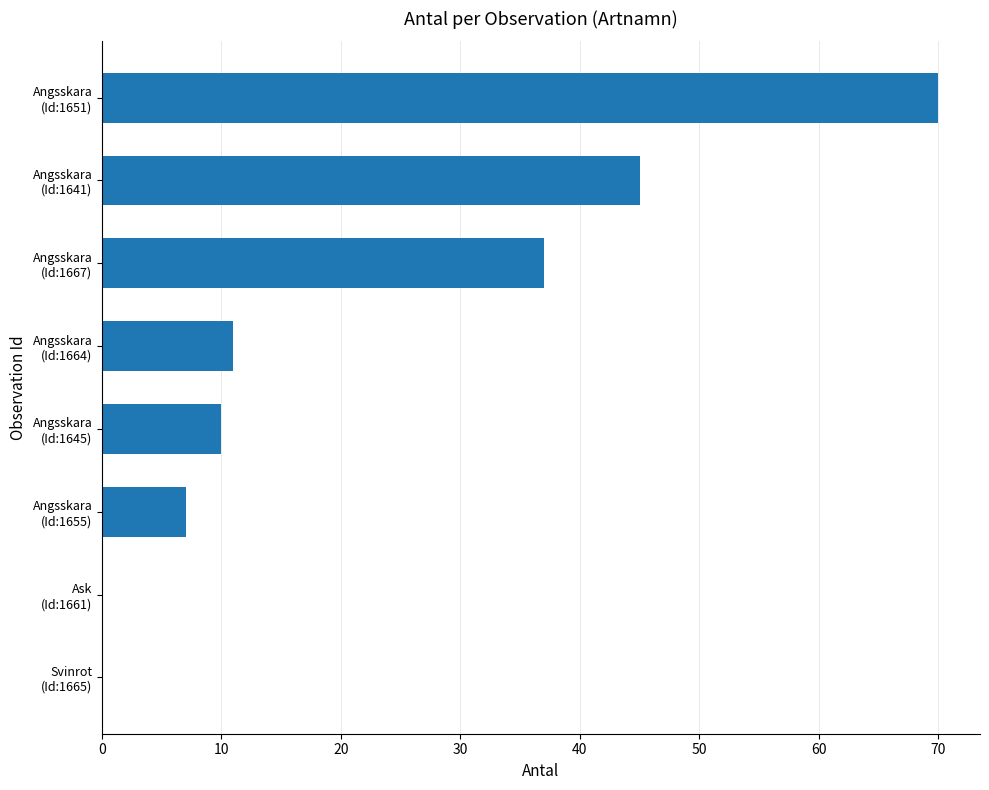

What is the greatest value displayed?

70